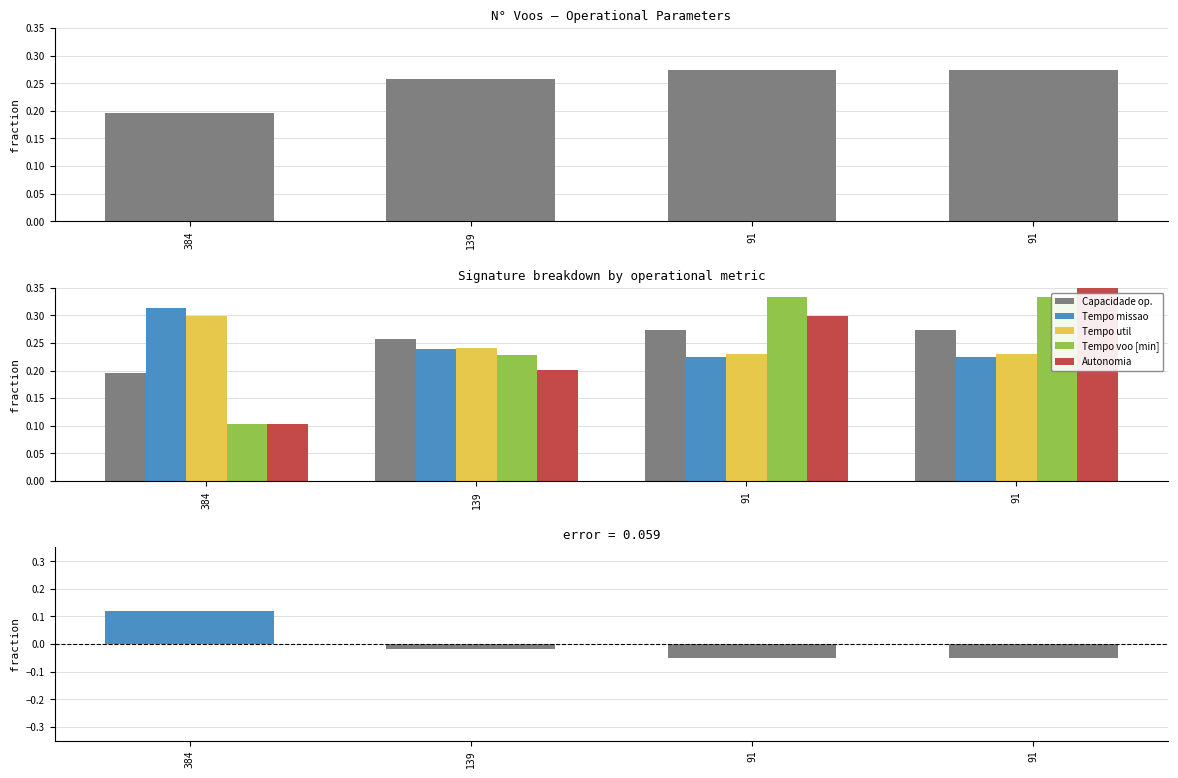

Is it true that Autonomia Projetada [h] equals 0.7 at 91?

False